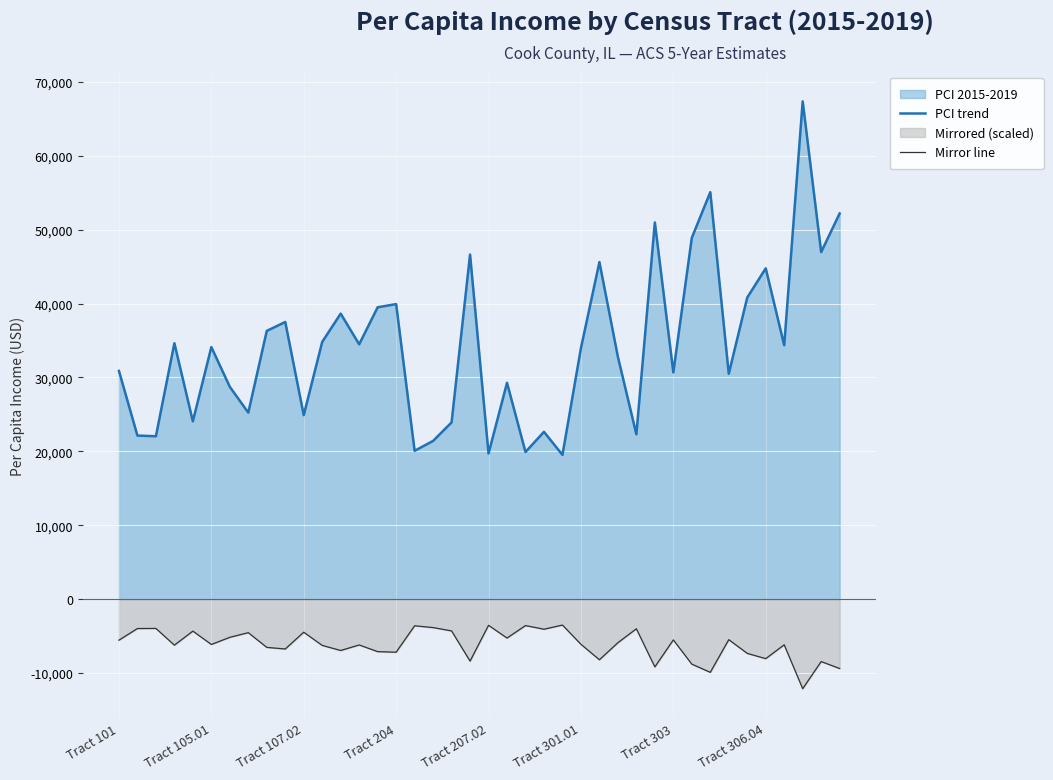

List the series in order of their peak value, lowest first.

Mirror line, PCI trend